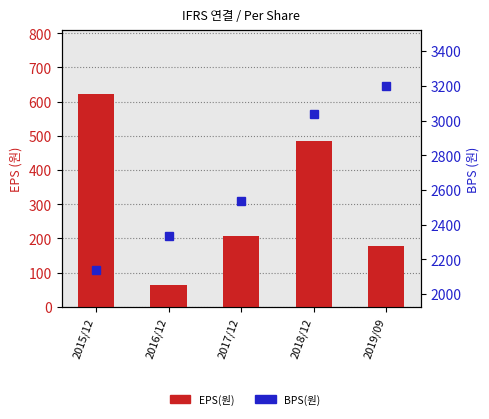

Is it true that BPS(원) equals 2141 at 2015/12?

True